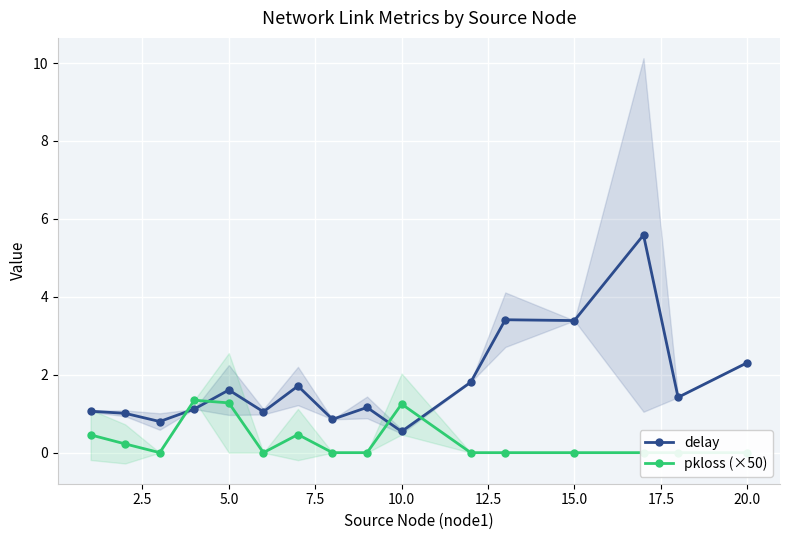

True or false: delay has a value of 1.6 at 5.0.

True